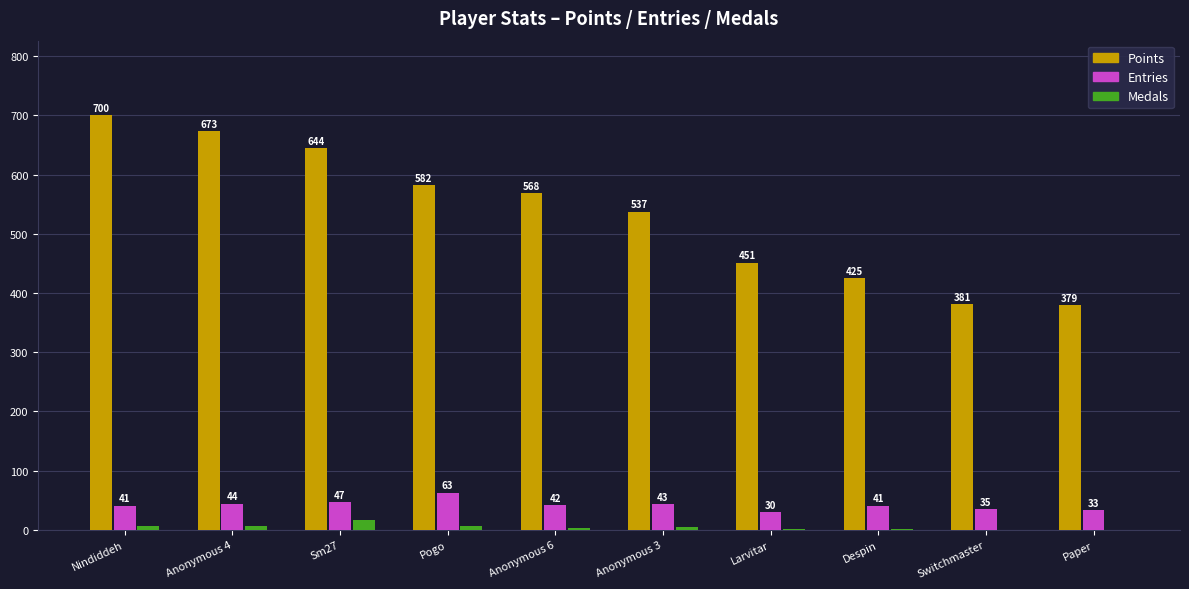

Which series changed the most between Despin and Paper?

Points